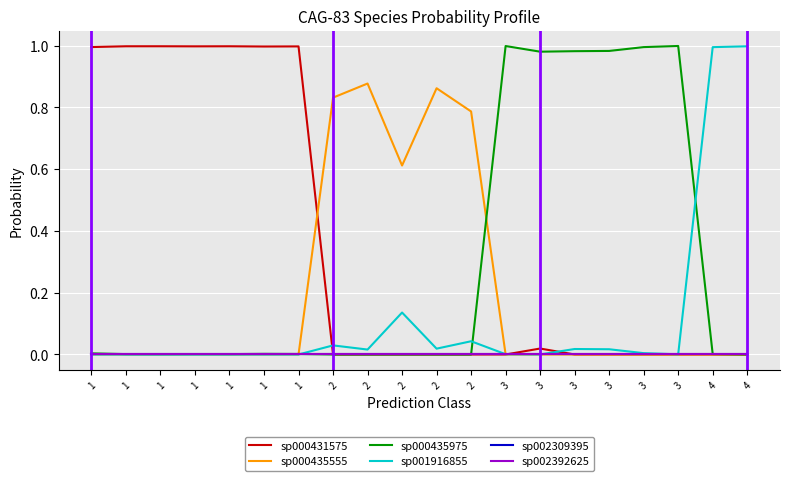

True or false: sp002309395 and sp000431575 cross at least once.

True